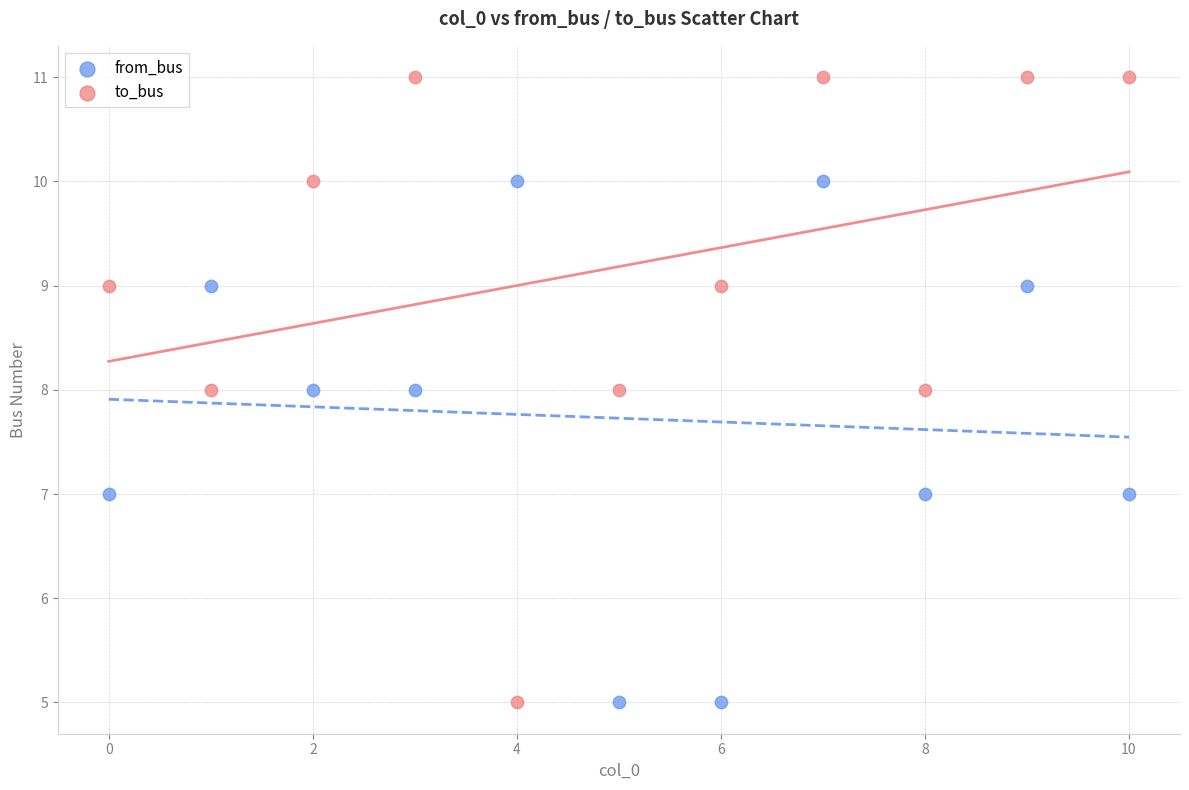

Across all data points, what is the range of Y values (max minus min)?

6